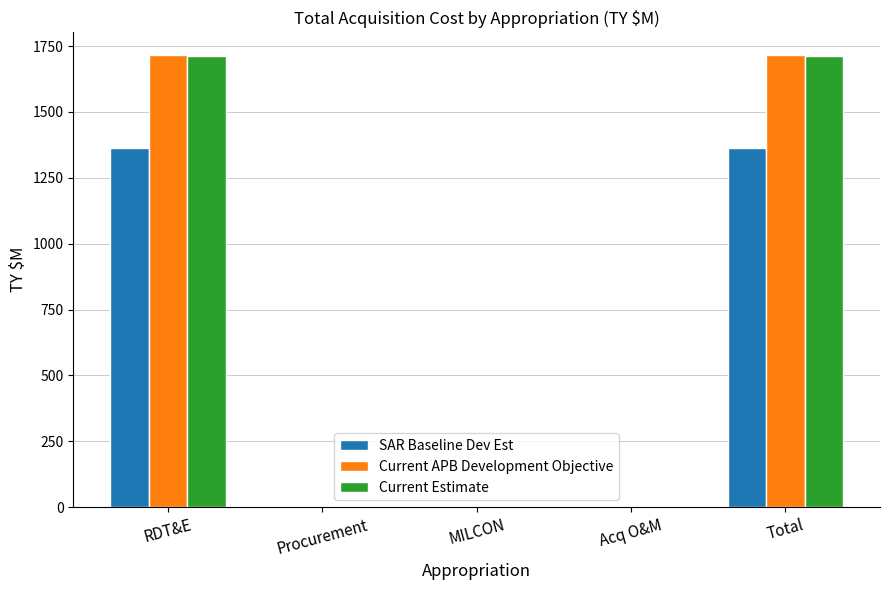

What is the greatest value displayed?

1716.6